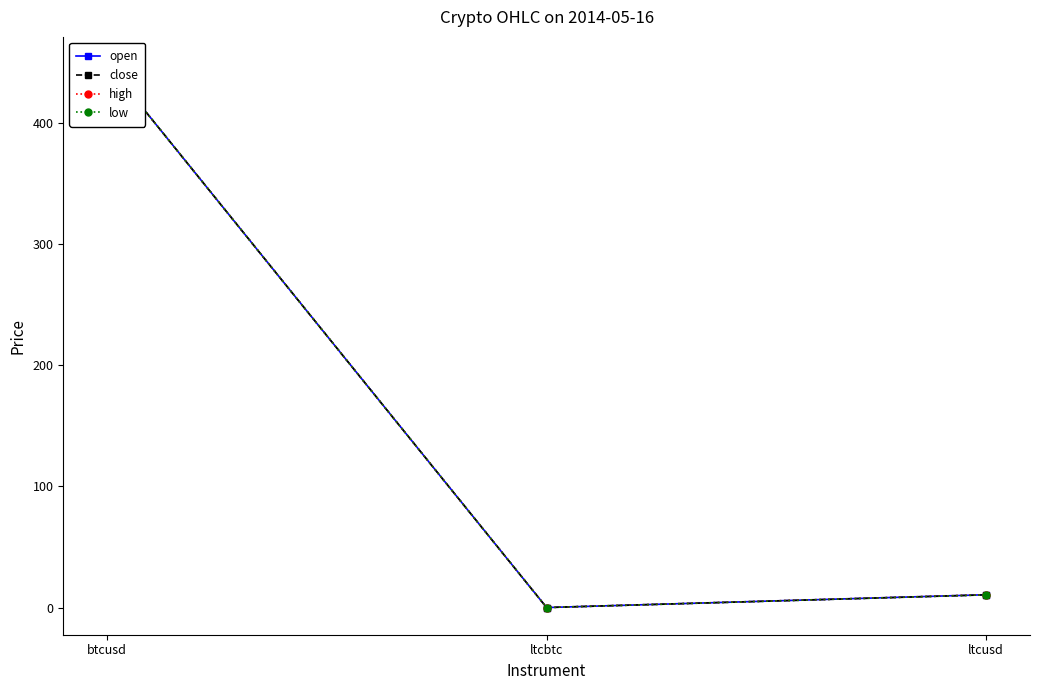

How many data points in close are less than 10?

1